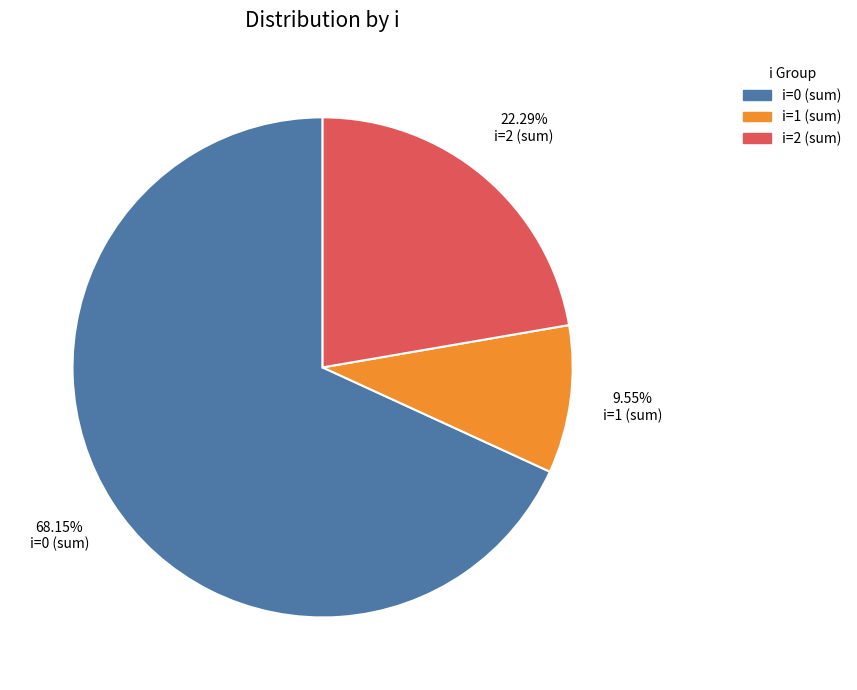

Does any single category account for the majority?

Yes